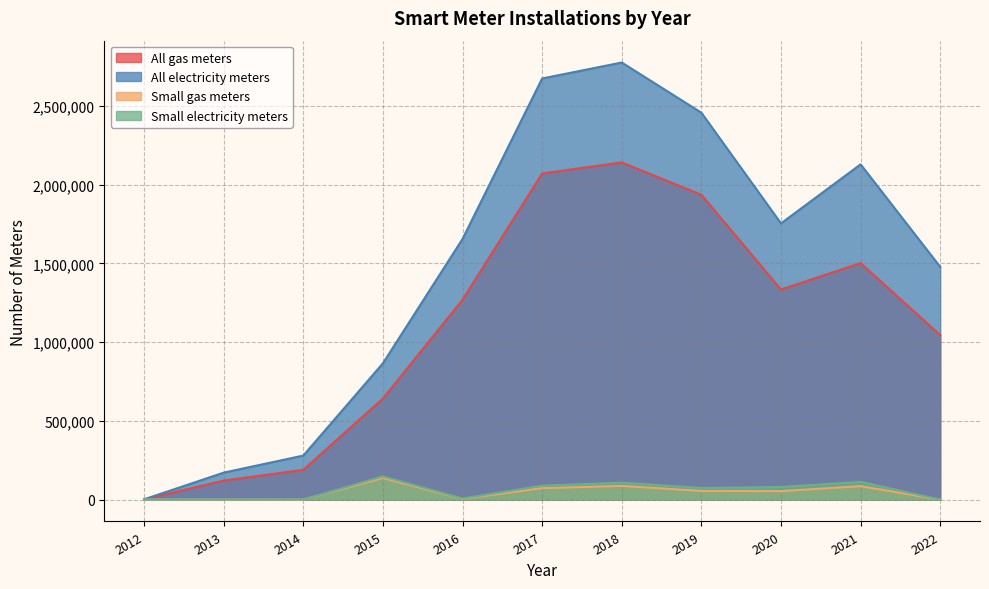

What is the total value across all series at 2014?

468927